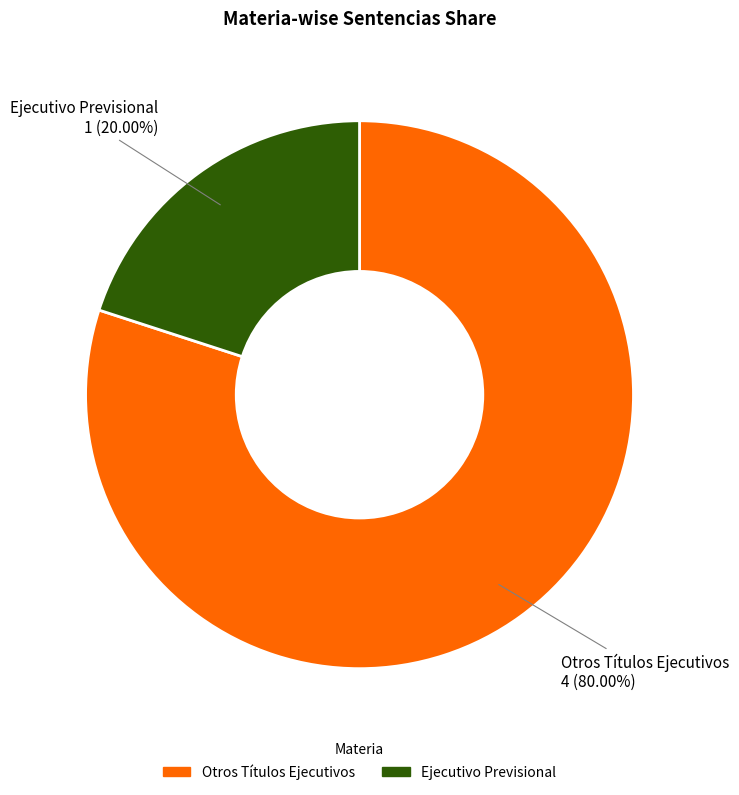

Is Ejecutivo Previsional the majority of the pie?

No